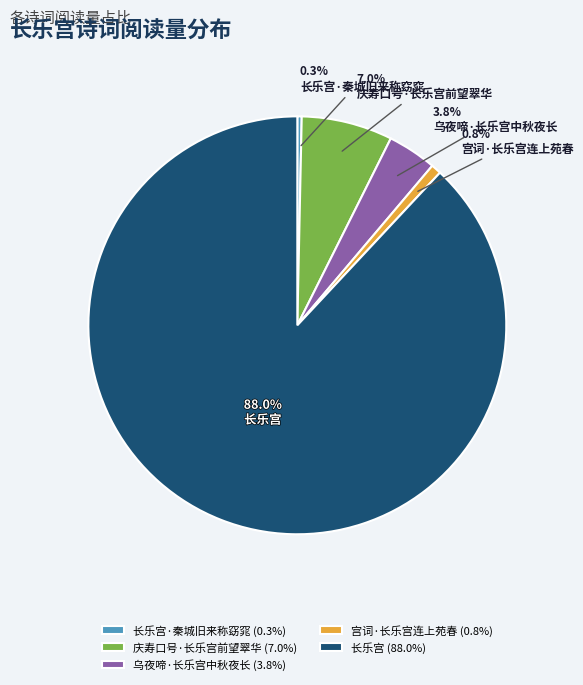

Combined, what portion of the pie is 长乐宫 and 庆寿口号·长乐宫前望翠华?

95.1%